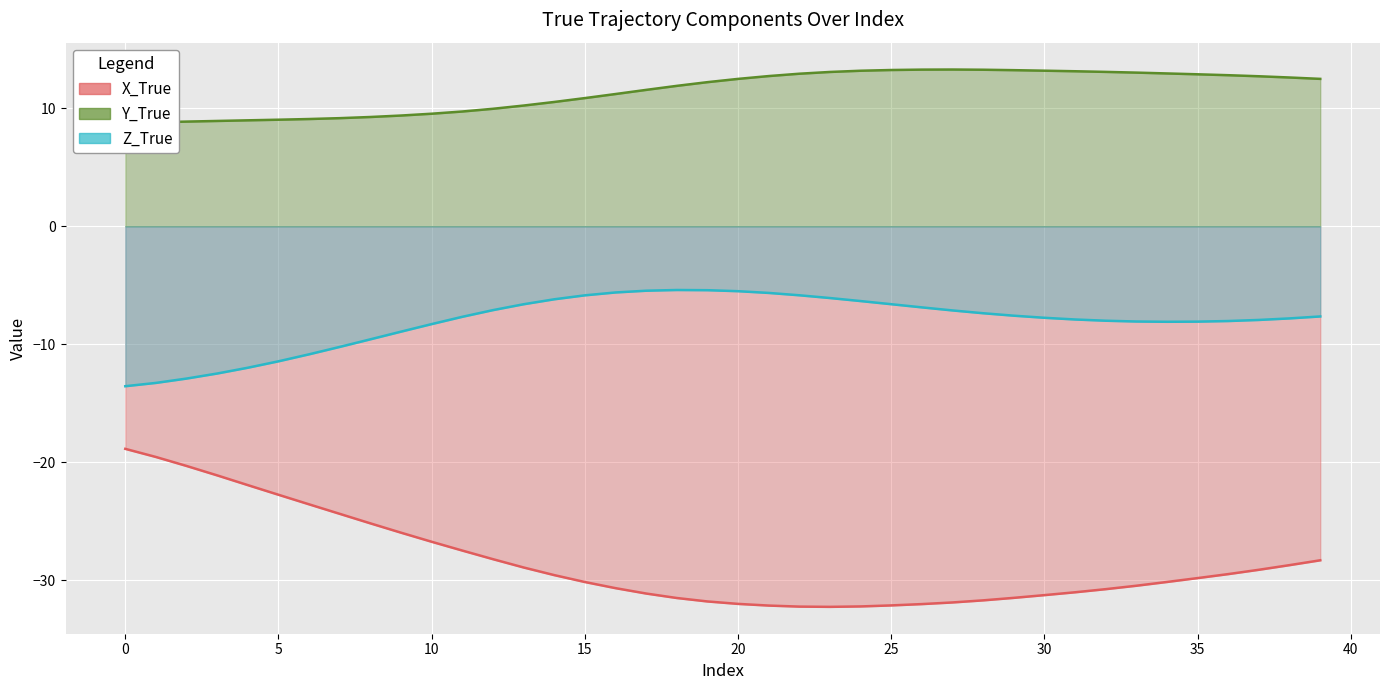

How many lines are shown in the chart?

3